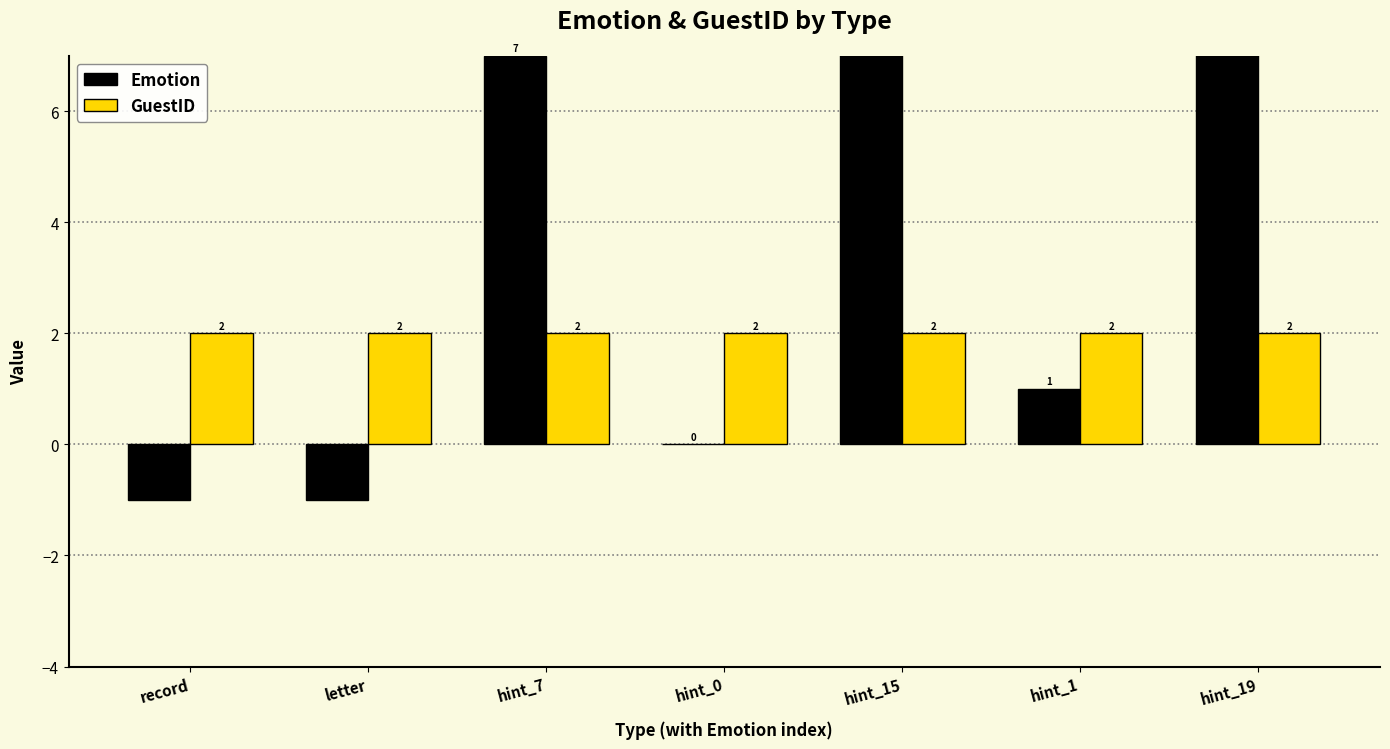

Which has a higher value, record or hint_7?

hint_7